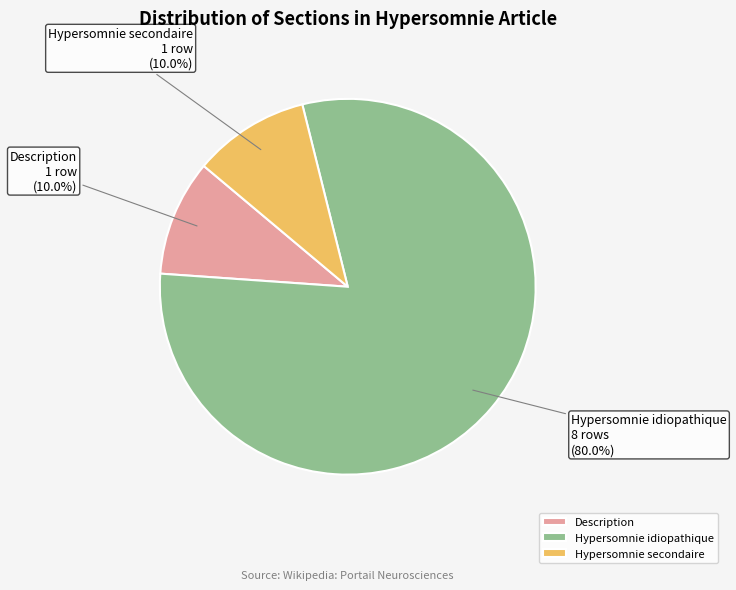

Do Hypersomnie idiopathique and Description together represent more than half of the pie?

Yes